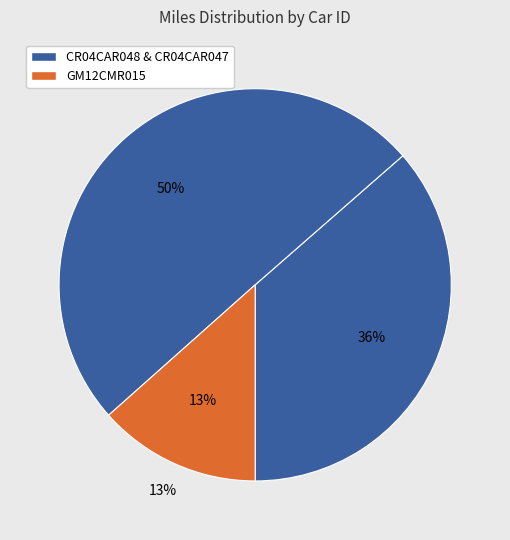

Count the number of slices in the pie.

3